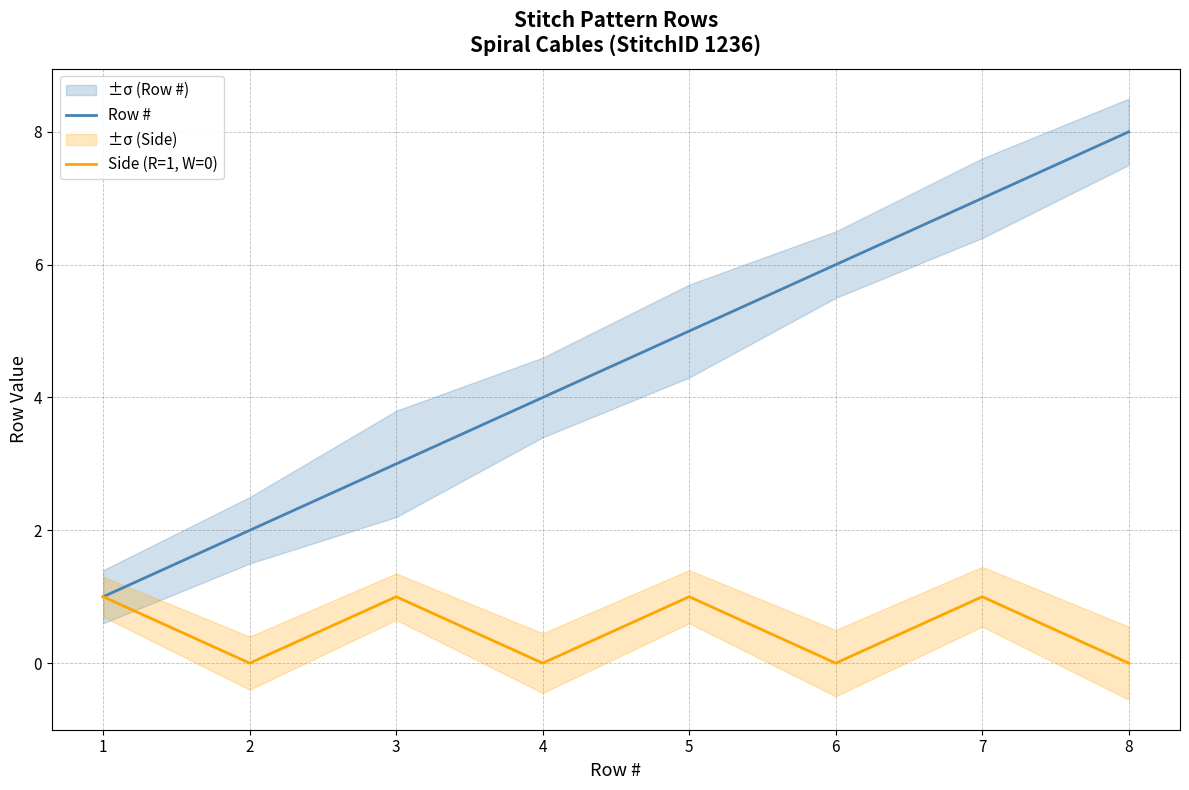

Which series has the widest spread of values?

Row #